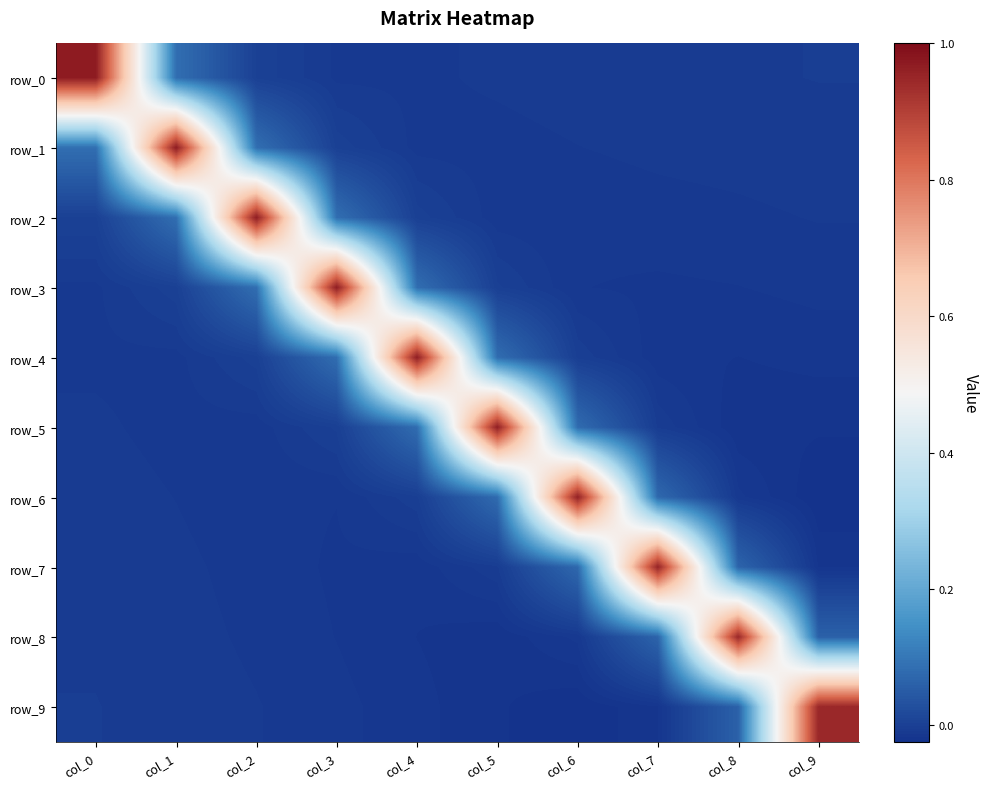

What is the difference between the maximum and minimum values in the row_3 series?

1.0